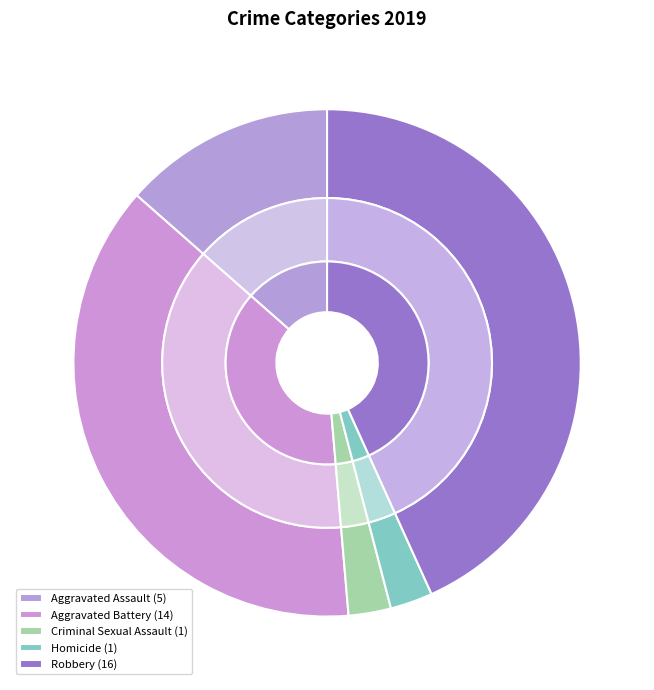

To the nearest percent, what is the difference between the Aggravated Assault and Criminal Sexual Assault slice percentages?

11%